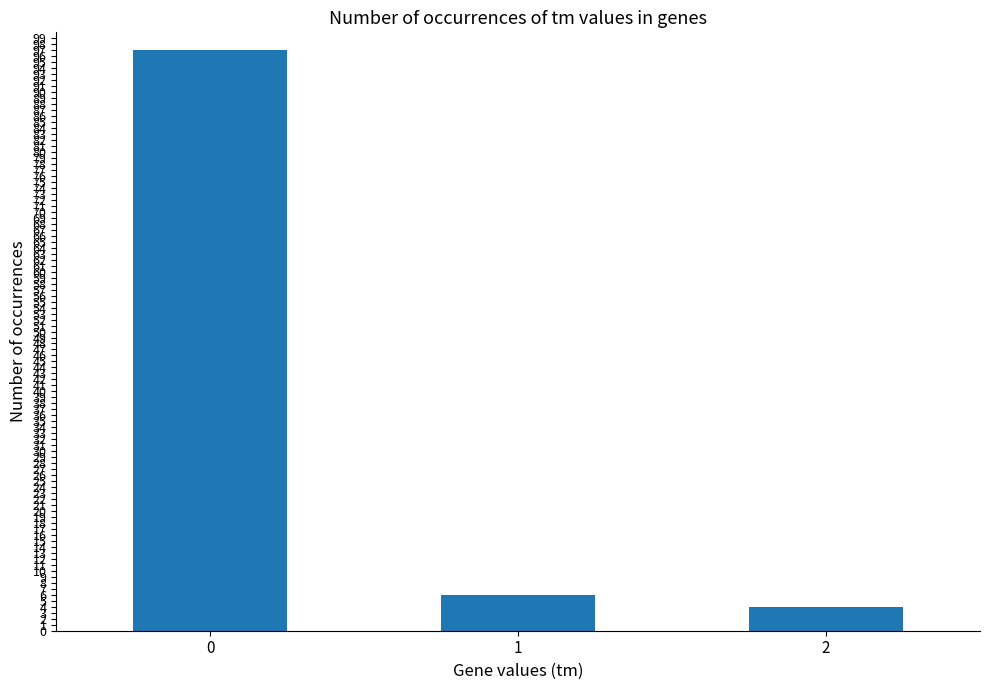

What is the value of the 3rd bar from the left?

4